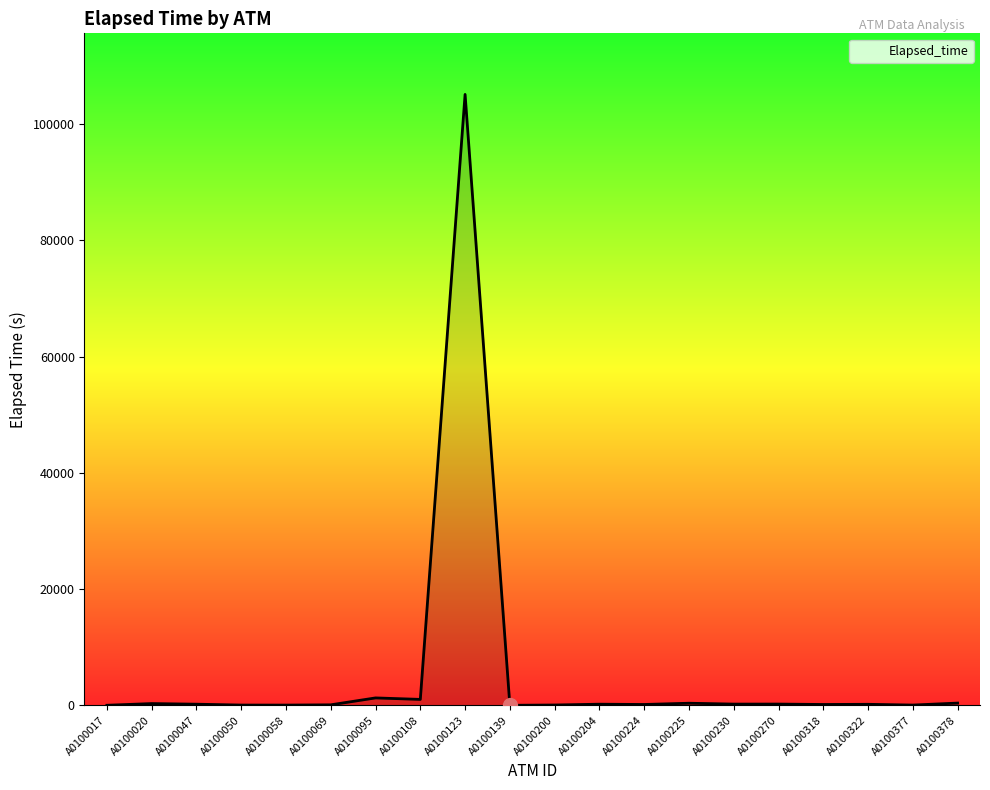

What is the difference between the second highest and second lowest values?

1265